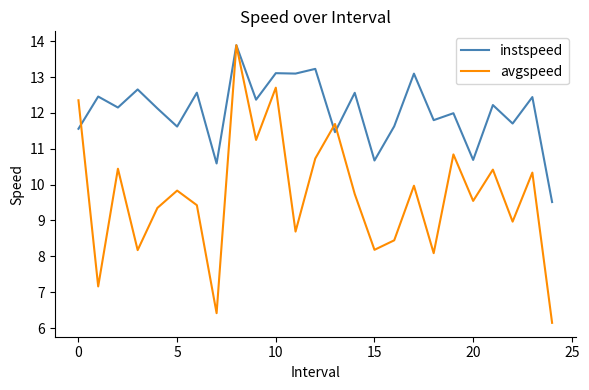

Which series has the widest spread of values?

avgspeed